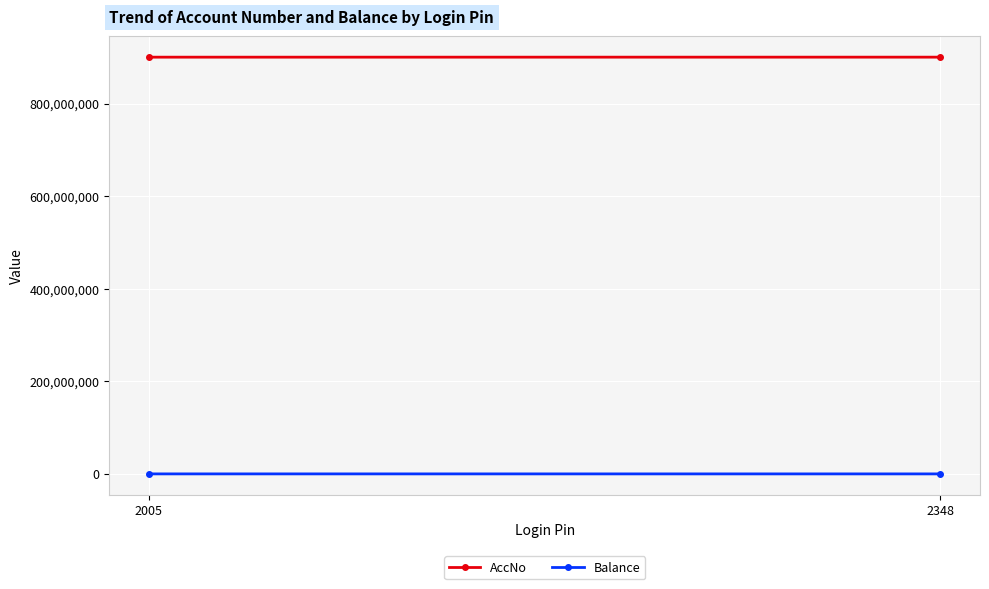

List the series in order of their peak value, highest first.

AccNo, Balance